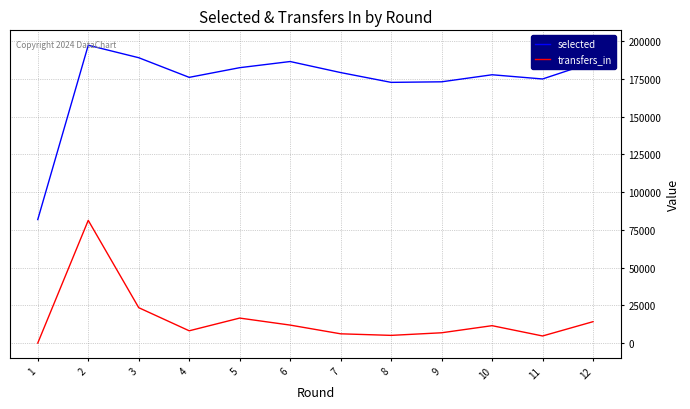

What are all the series names shown in the legend?

selected, transfers_in